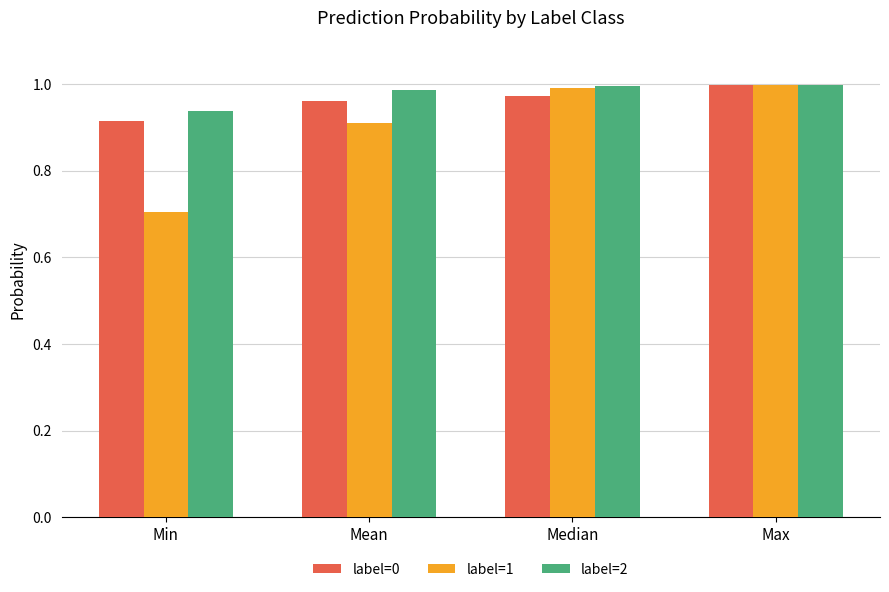

True or false: label=2 has a value of 1.6 at Min.

False